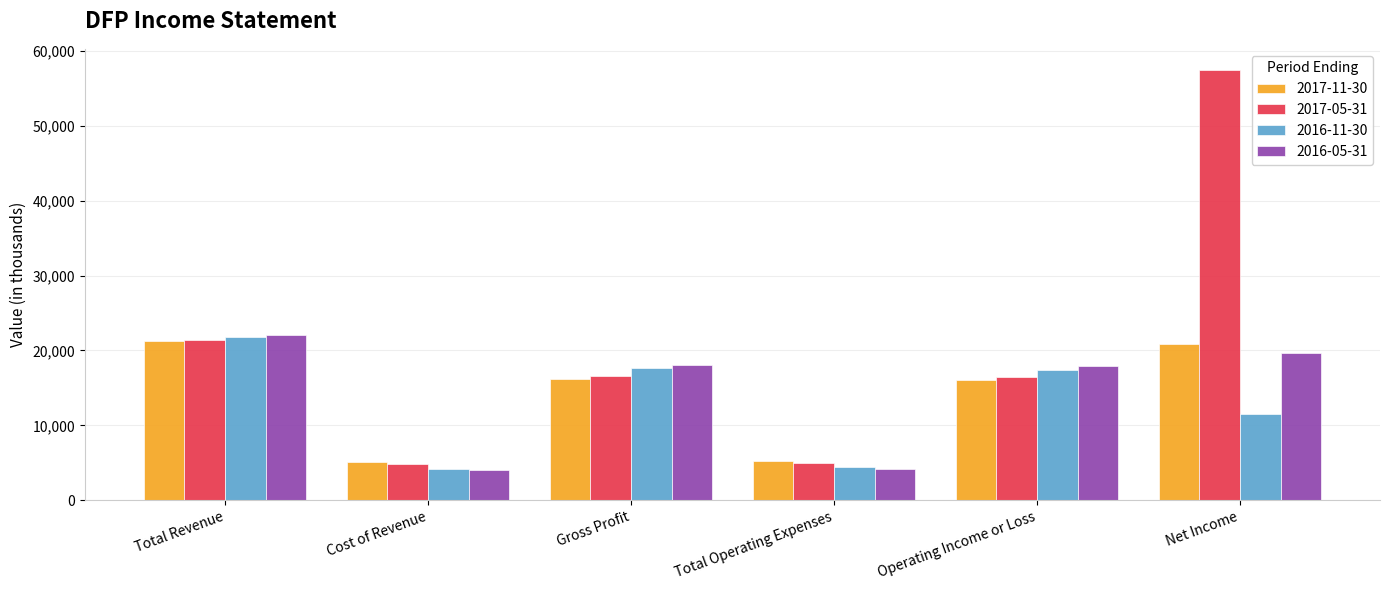

Where is 2016-11-30 nearest to the value 13000?

Net Income